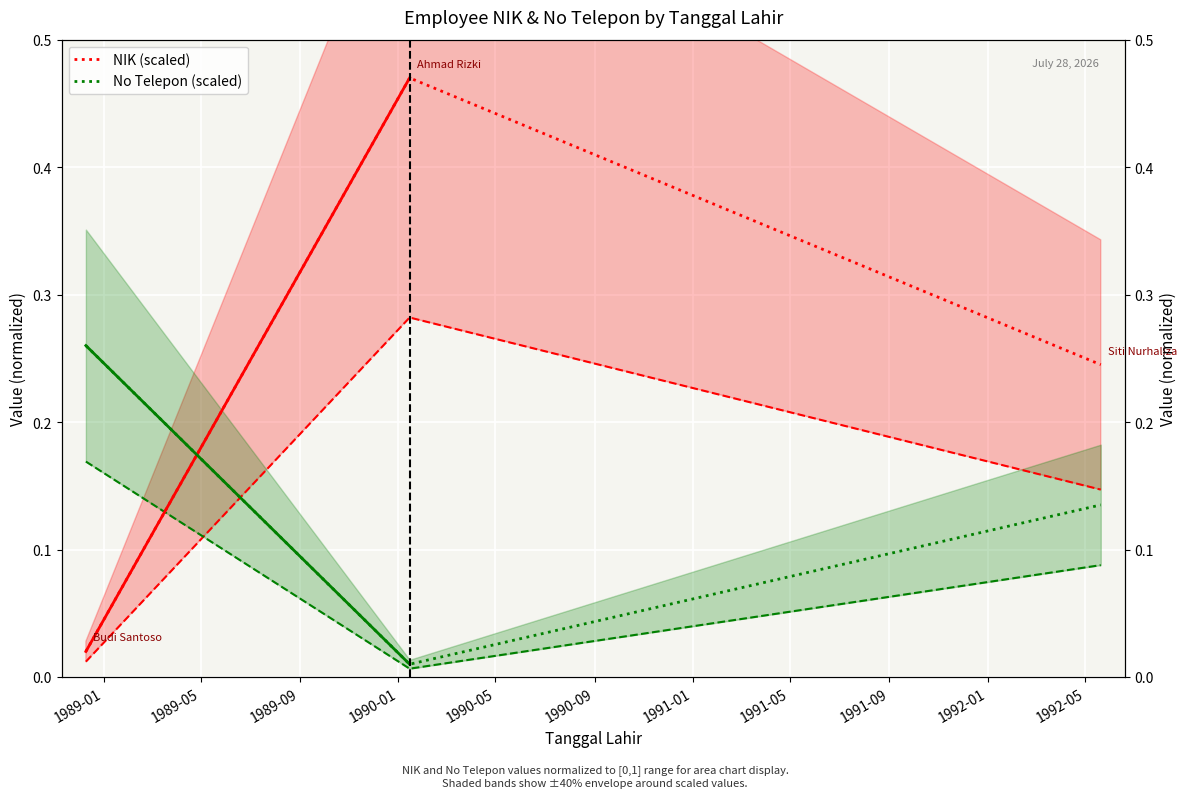

What is the difference between the second highest and minimum values in the NIK (scaled) series?

0.2